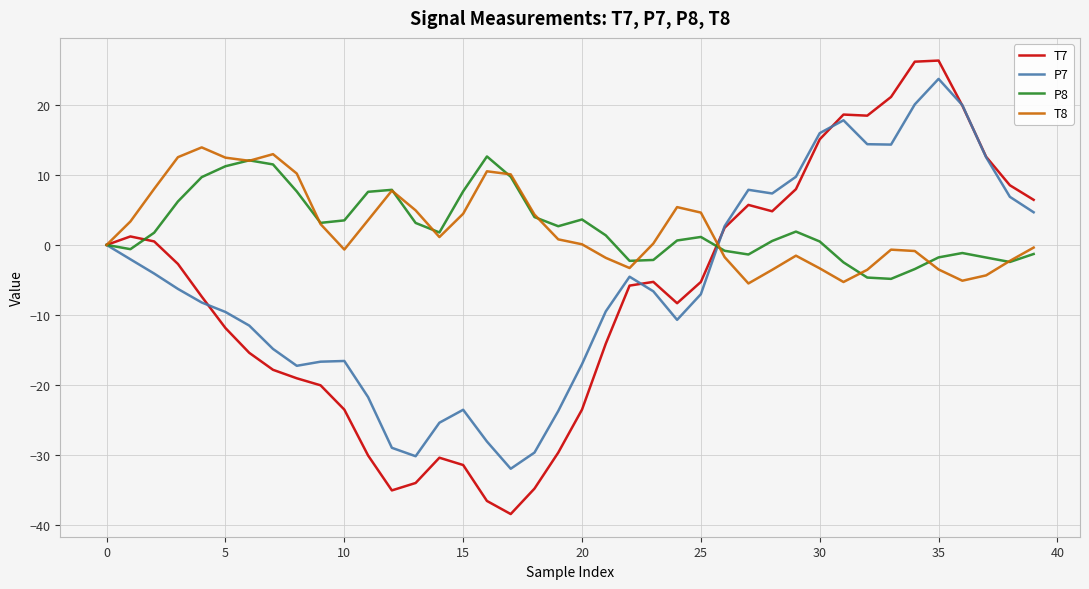

Which series has the widest spread of values?

T7